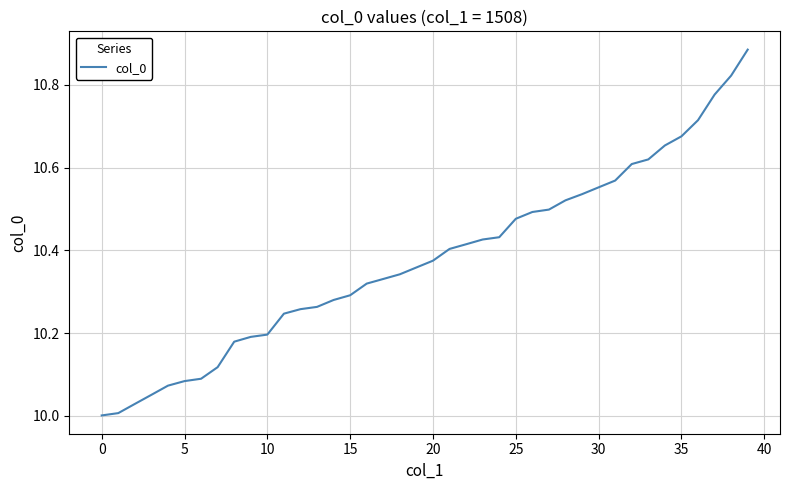

What is the difference between the maximum and minimum values?

0.9